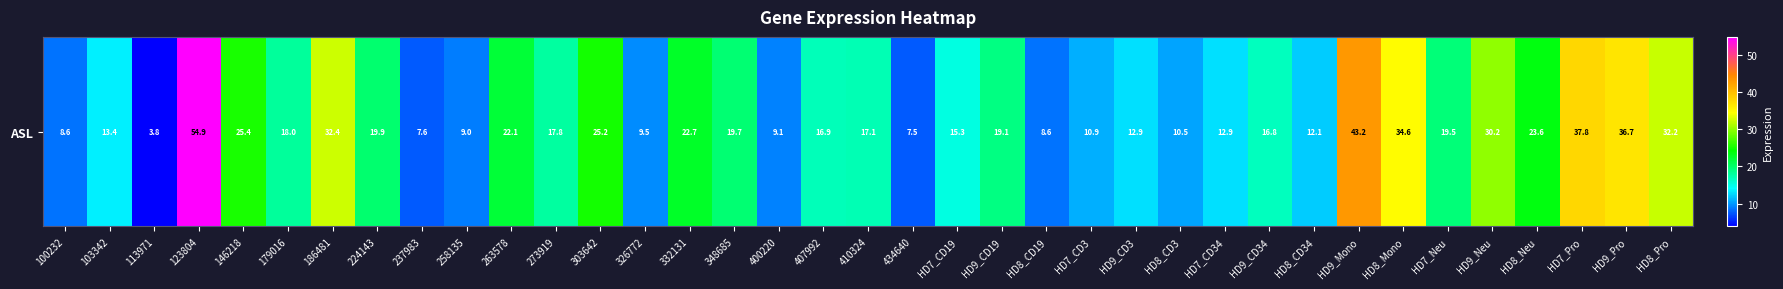

What is the smallest value displayed?

3.8